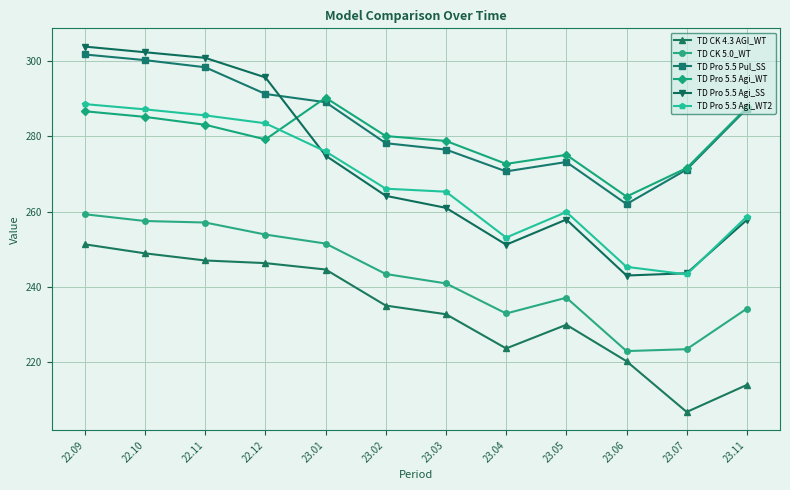

True or false: TD Pro 5.5 Agi_SS and TD CK 5.0_WT intersect in this chart.

False